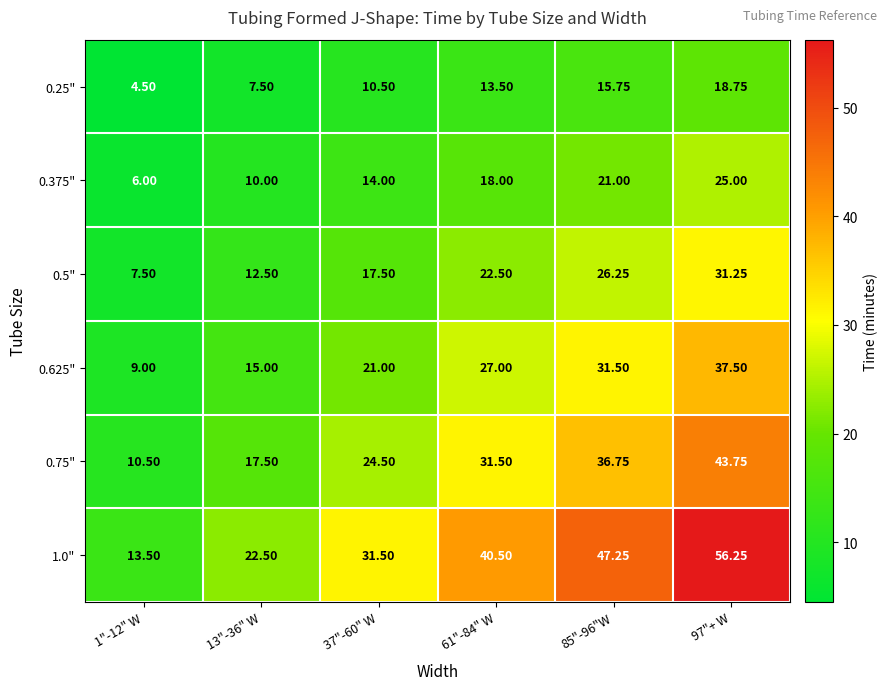

Is the value of 0.25" at 85"-96"W greater than the value of 1.0" at 1"-12" W?

Yes